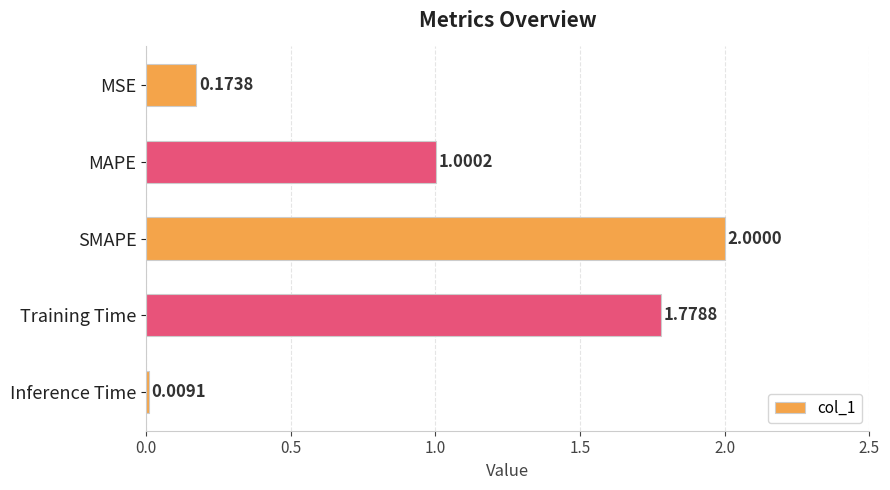

What is the label of the 1st bar from the top?

MSE